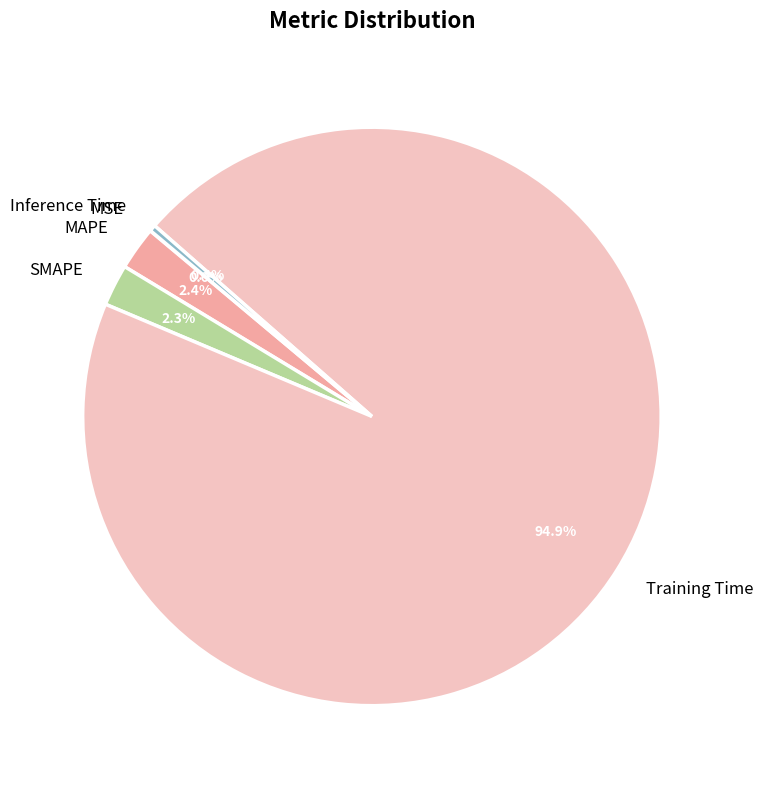

Which has a higher value, Inference Time or SMAPE?

SMAPE